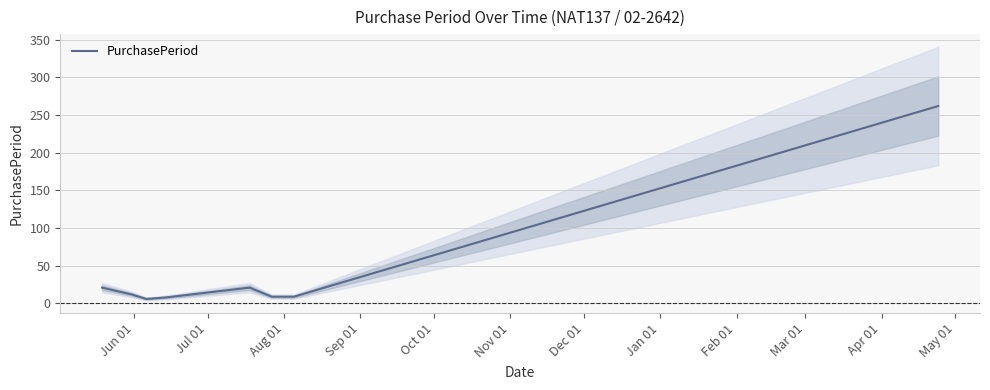

How many values are below 12?

4